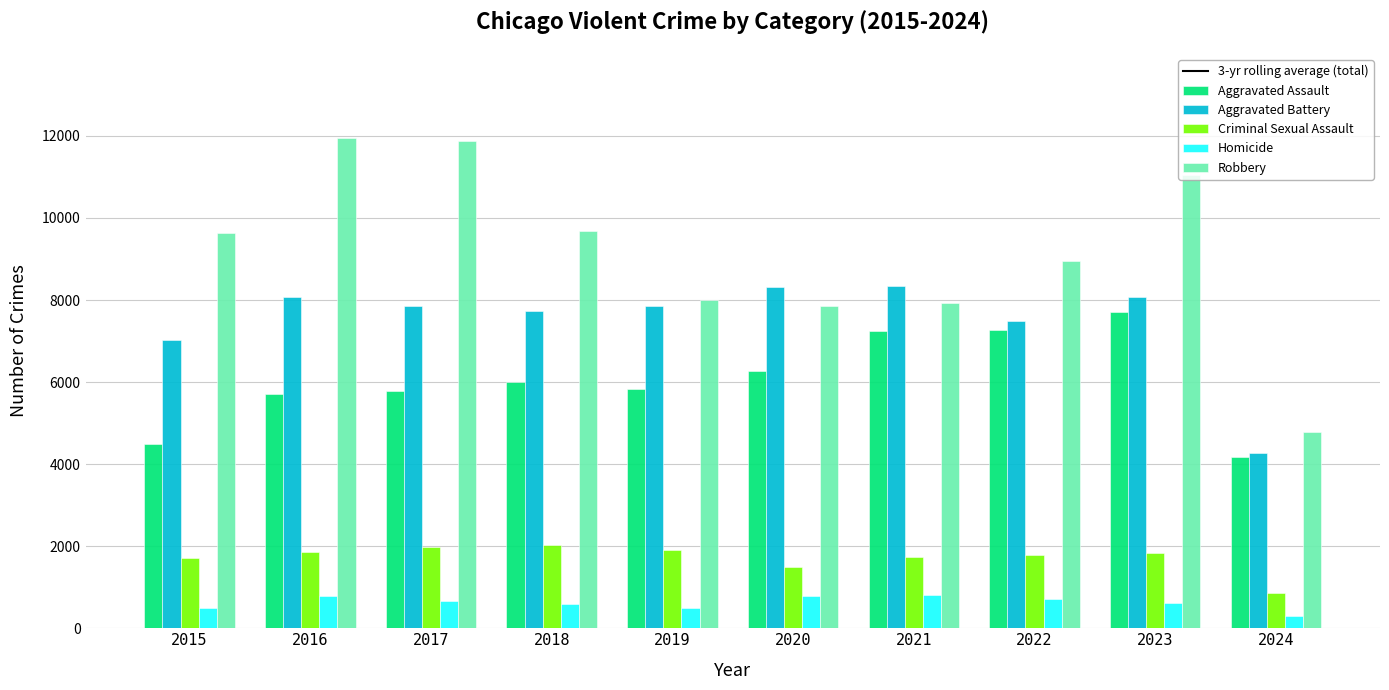

Where is Criminal Sexual Assault nearest to the value 1446?

2020